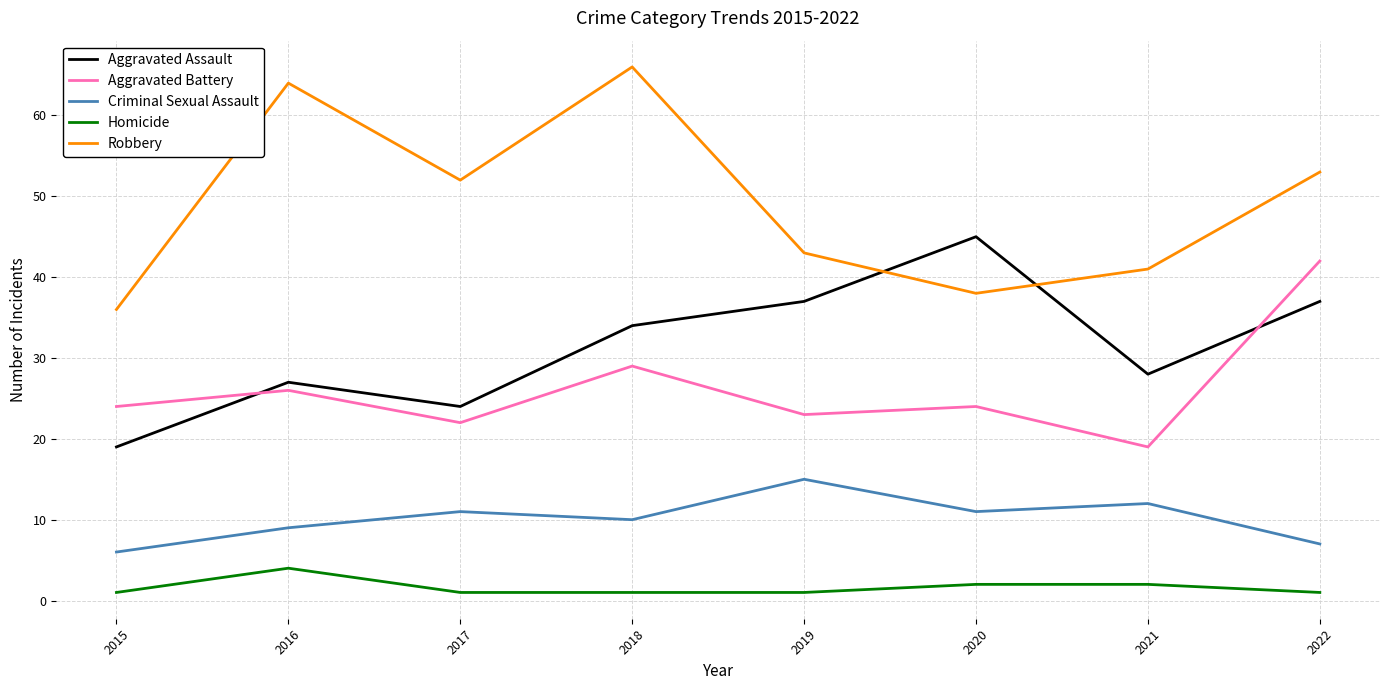

What is the maximum value for Robbery?

66